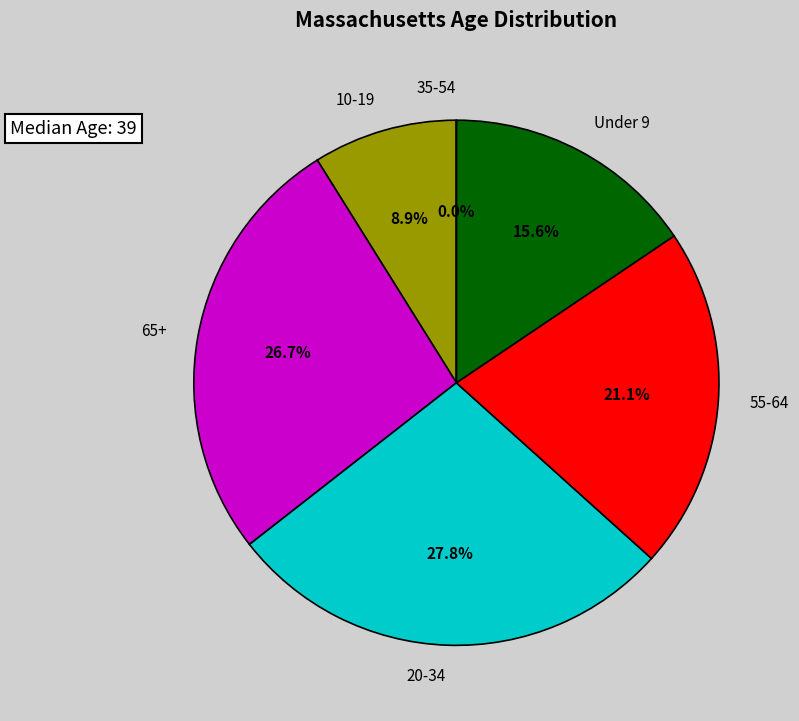

Is there any slice that represents more than half of the pie?

No